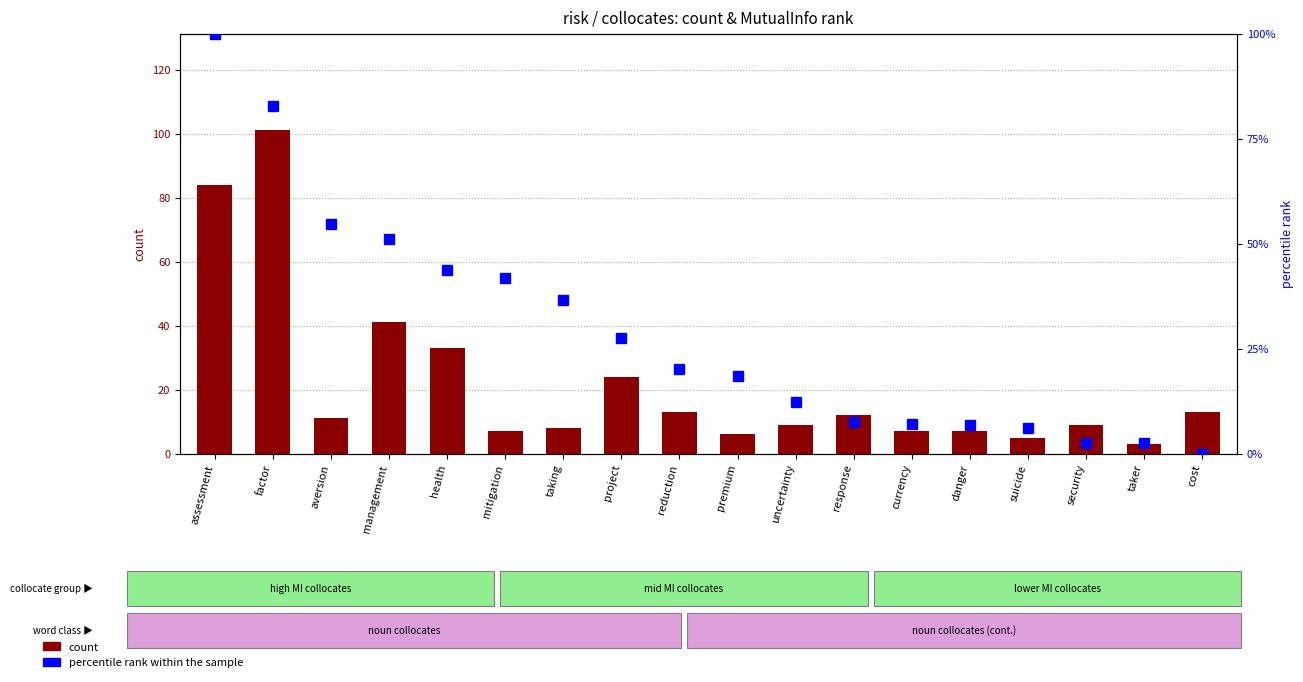

What is the difference between the second highest and minimum values in the percentile rank within the sample series?

82.7